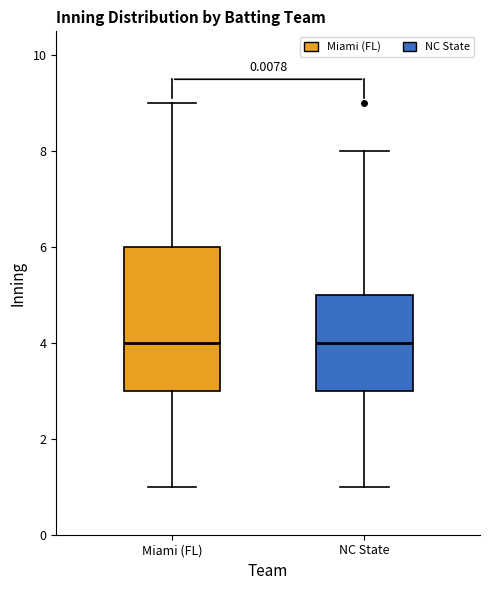

Where does the lower whisker of the box for Miami (FL) end on the y-axis? The values are not printed on the chart, so give them approximately, as read against the axis.

1